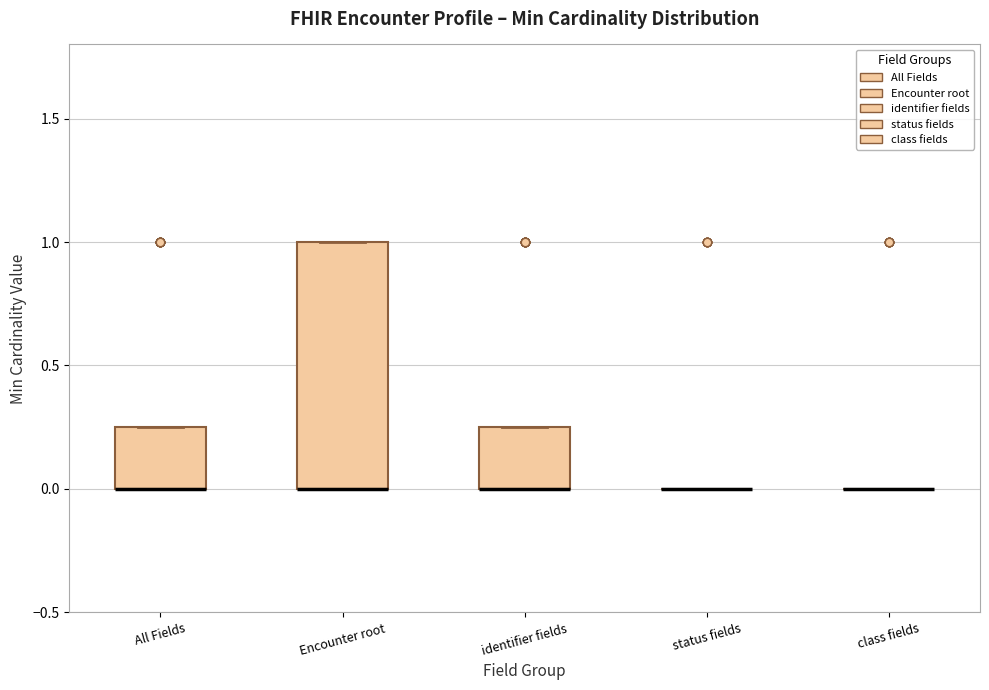

Which box is the tallest, from its lower edge to its upper edge?

Encounter root